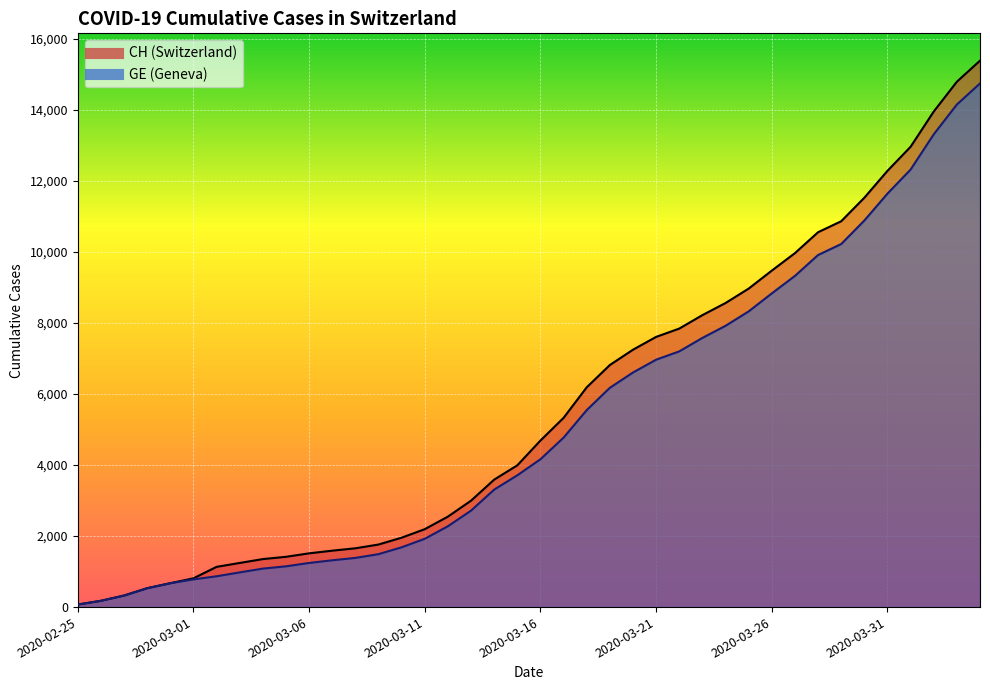

How many lines are shown in the chart?

2